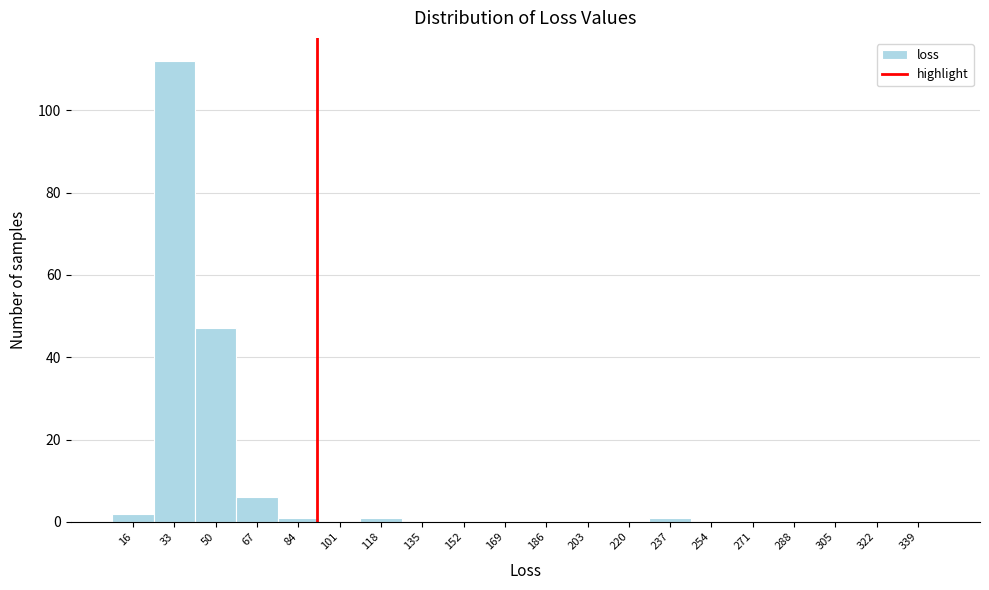

Reading left to right, transcribe all the data shown in this chart.

16=2	33=112	50=47	67=6	84=1	101=0	118=1	135=0	152=0	169=0	186=0	203=0	220=0	237=1	254=0	271=0	288=0	305=0	322=0	339=0